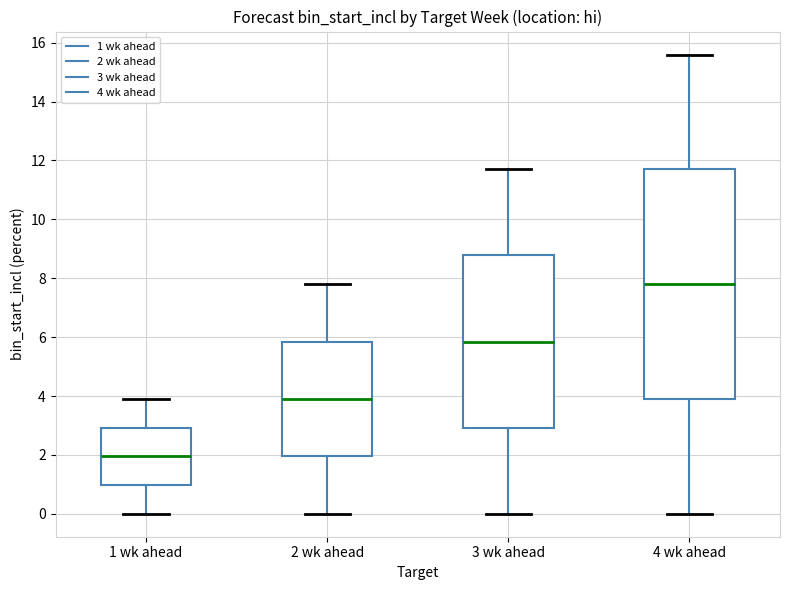

Which box is the tallest, from its lower edge to its upper edge?

4 wk ahead